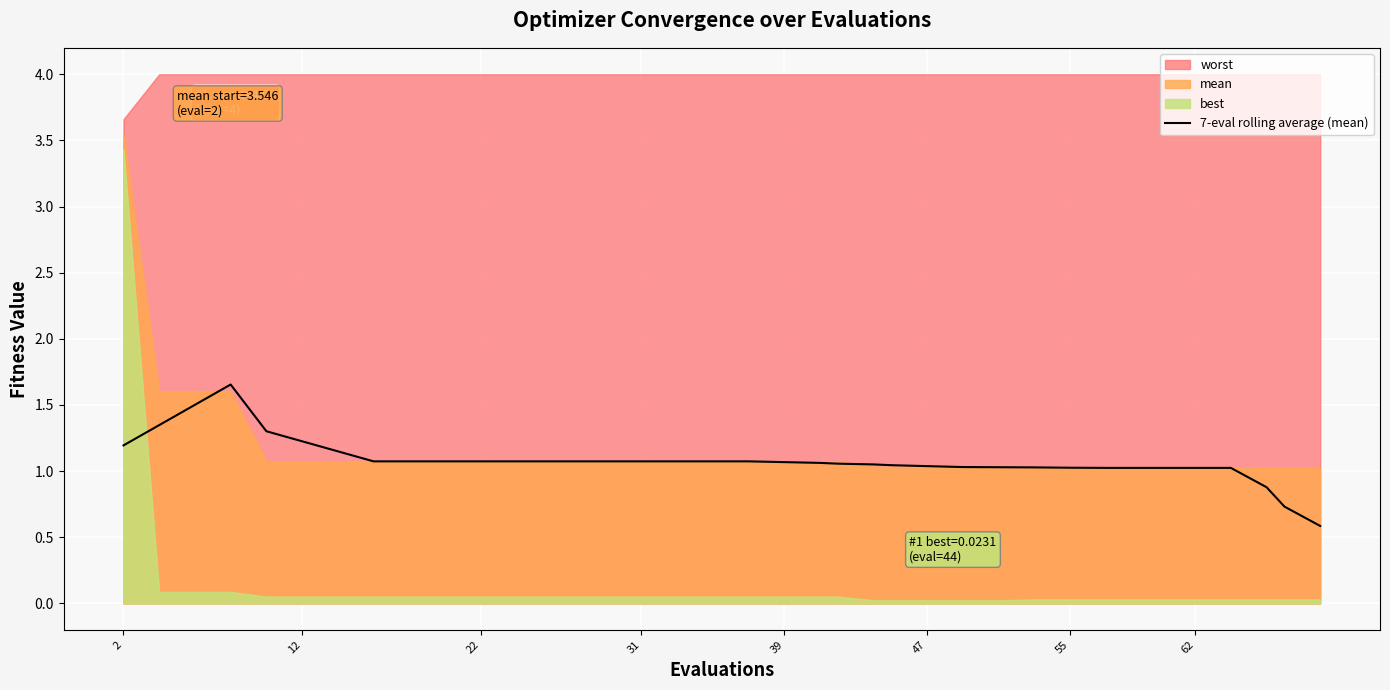

What is the difference between the maximum and second lowest values?

0.9